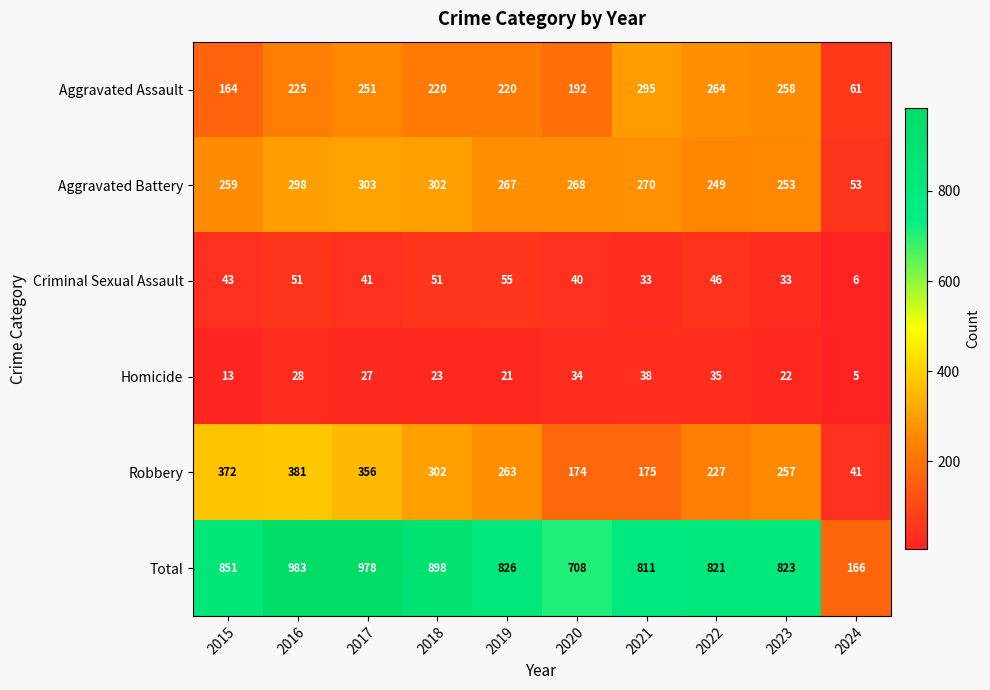

Rank the series at 2016 from highest to lowest value.

Total, Robbery, Aggravated Battery, Aggravated Assault, Criminal Sexual Assault, Homicide